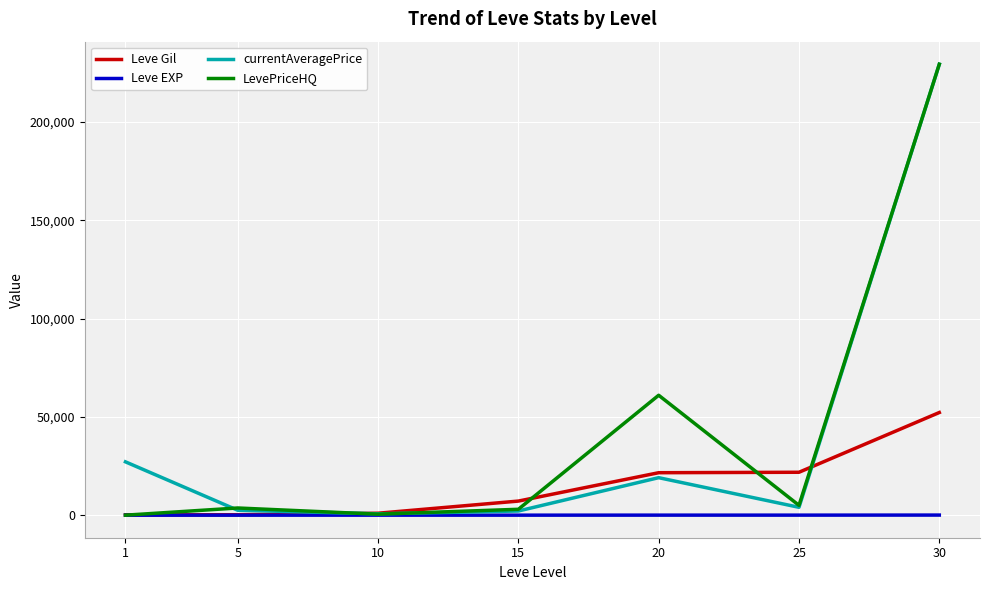

What are all the series names shown in the legend?

Leve Gil, Leve EXP, currentAveragePrice, LevePriceHQ